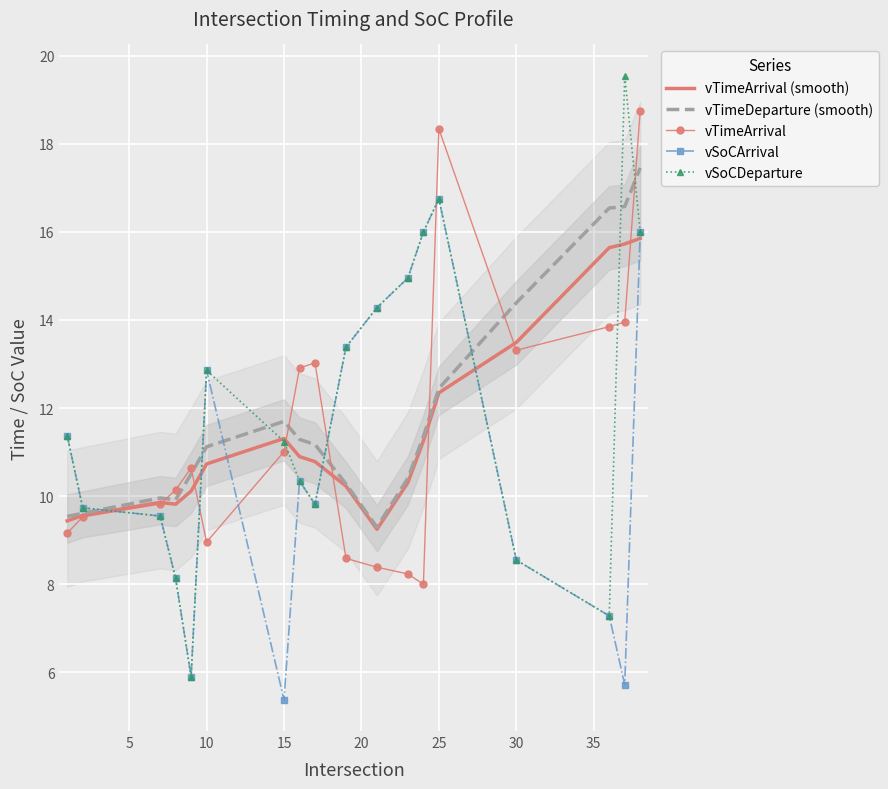

What is the sum of all vTimeDeparture (smooth) values?

213.6